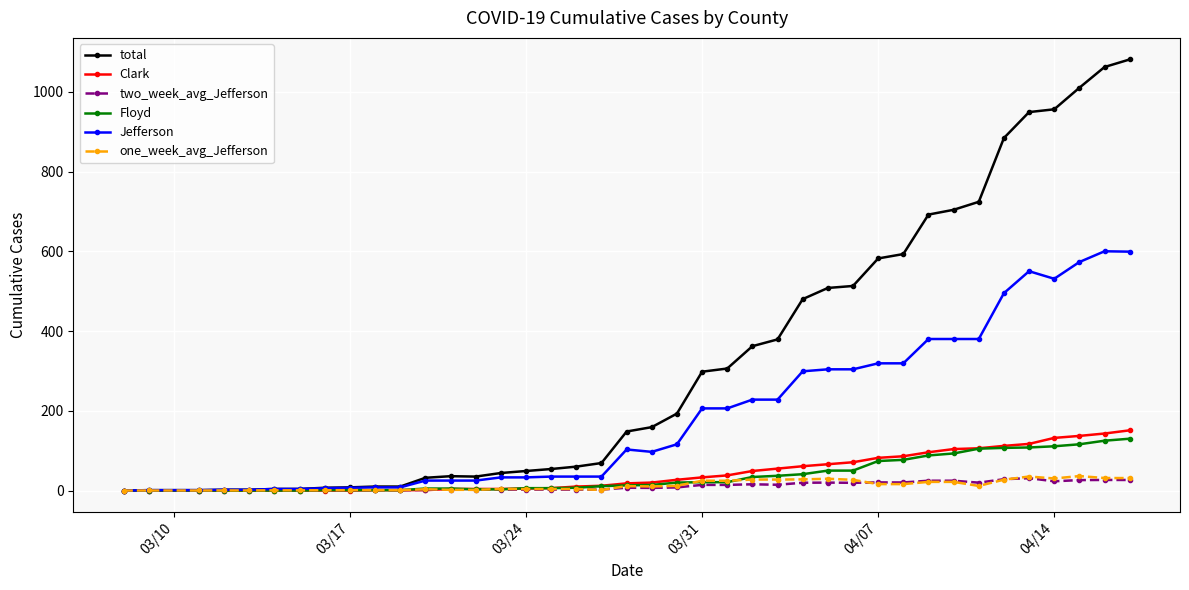

What is the greatest value displayed?

1081.0